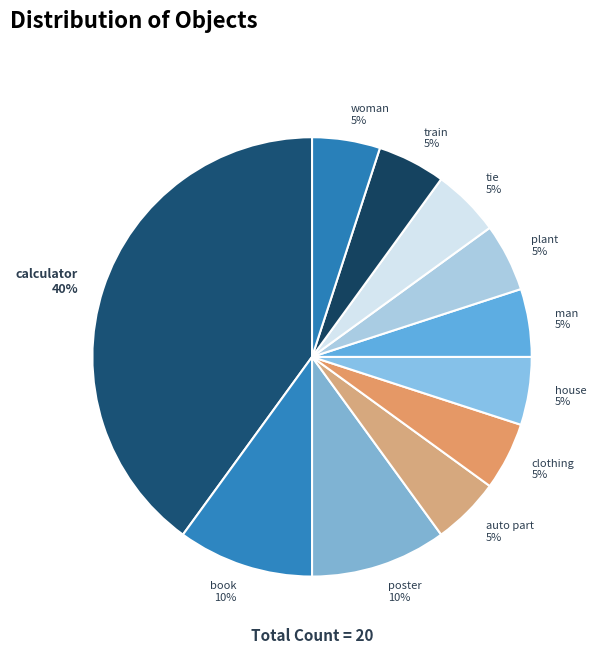

To the nearest percent, what is the difference between the largest and smallest slice percentages?

35%